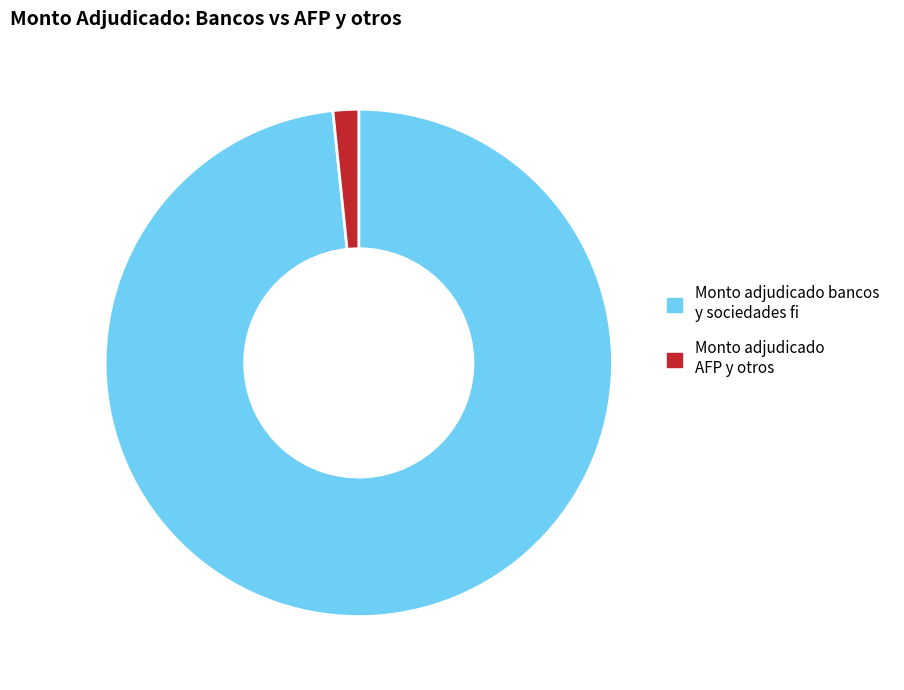

Is the sum of Monto adjudicado AFP y otros and Monto adjudicado bancos y sociedades fi greater than half?

Yes